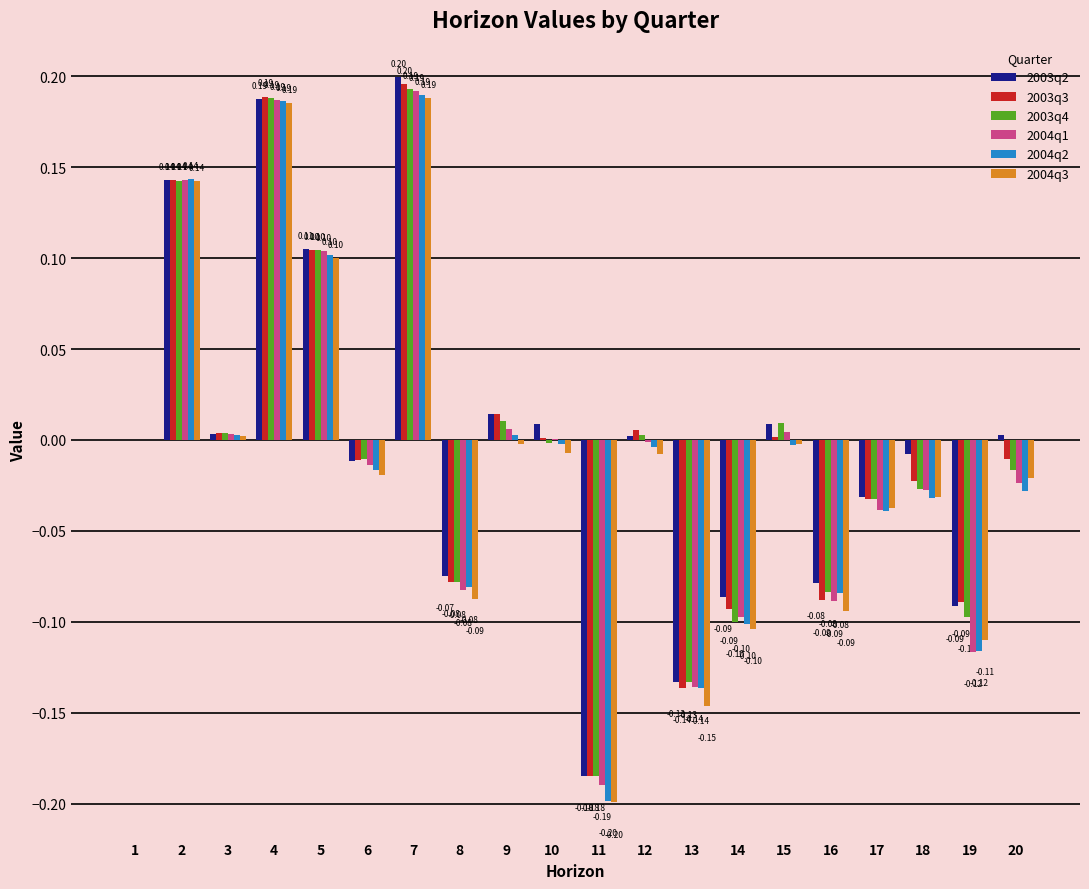

Which series changed the most between 4 and 8?

2004q3